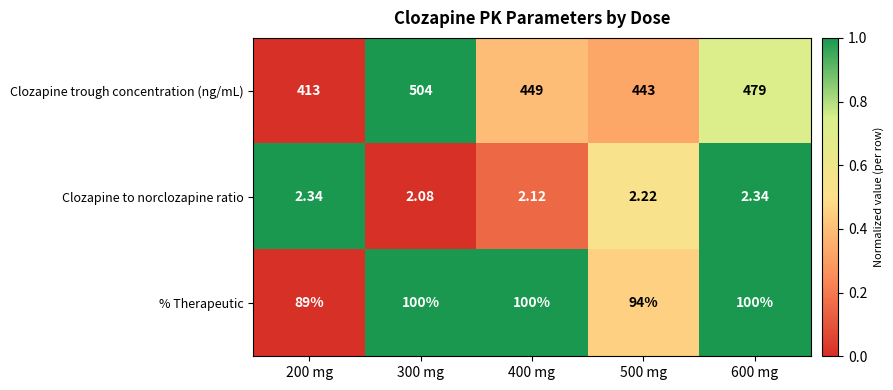

List the series in order of their peak value, highest first.

Clozapine trough concentration (ng/mL), % Therapeutic, Clozapine to norclozapine ratio